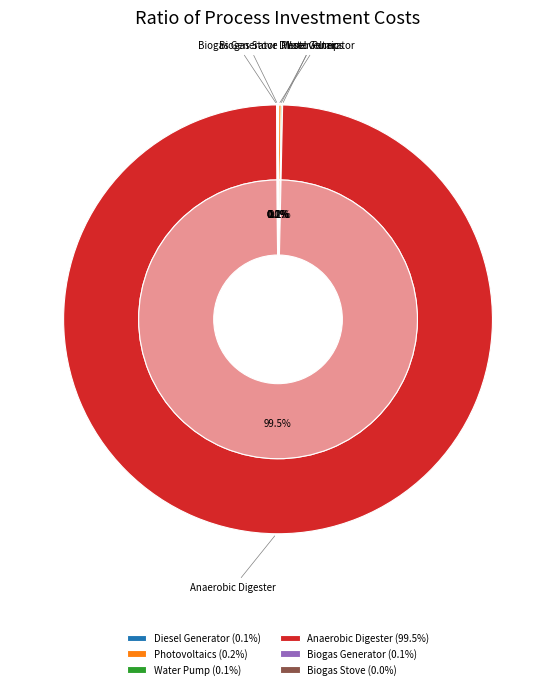

Which slice is the largest?

Anaerobic Digester